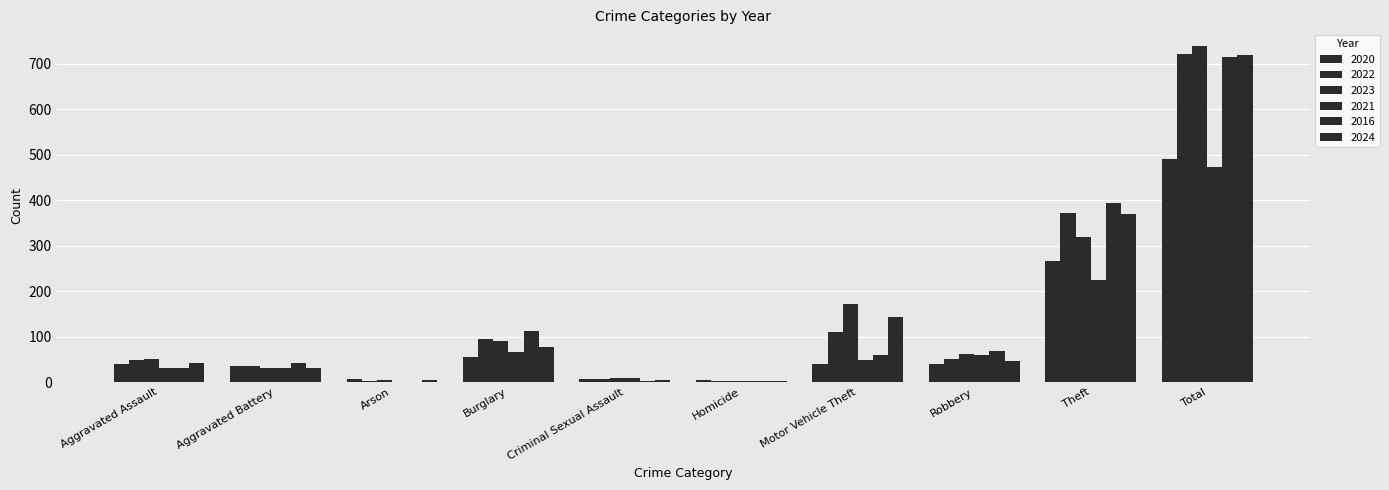

Which series has the widest spread of values?

2023